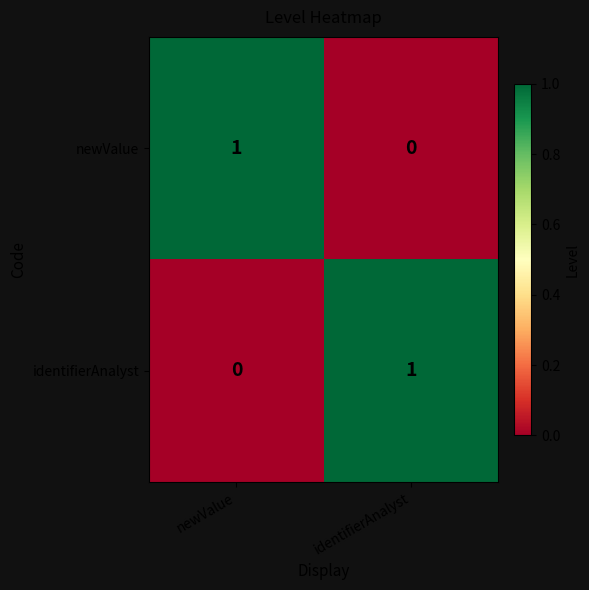

Reading left to right, extract all data points from this chart.

newValue: 1	0
identifierAnalyst: 0	1